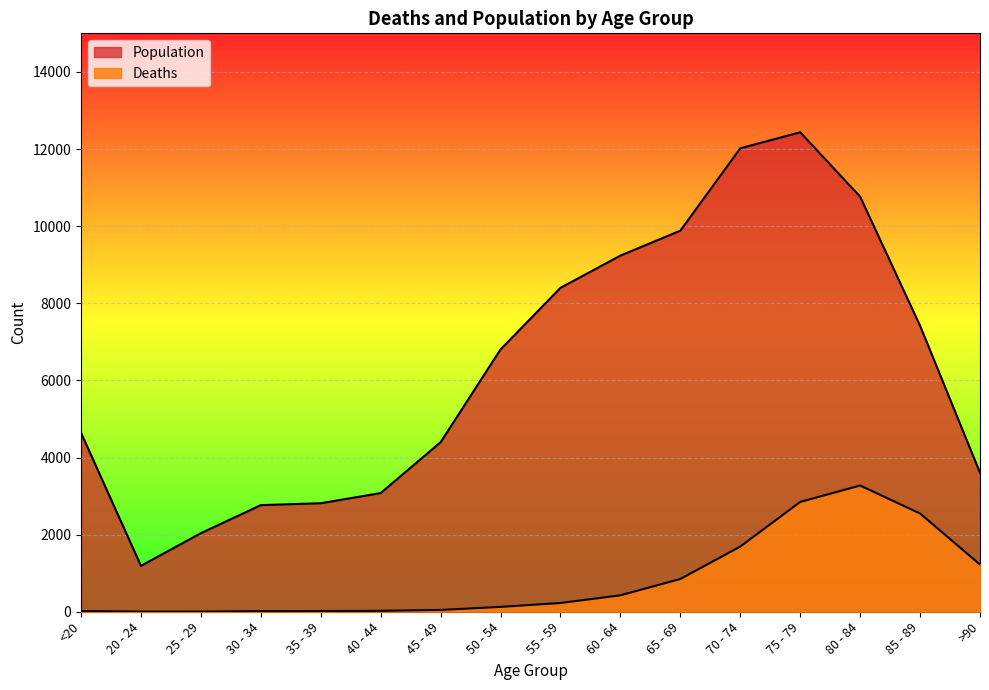

Reading left to right, list all the values displayed in this chart.

Deaths: <20=18	20 - 24=4	25 - 29=3	30 - 34=17	35 - 39=18	40 - 44=24	45 - 49=47	50 - 54=126	55 - 59=227	60 - 64=426	65 - 69=850	70 - 74=1690	75 - 79=2848	80 - 84=3273	85 - 89=2548	>90=1224
Population: <20=4641	20 - 24=1191	25 - 29=2038	30 - 34=2765	35 - 39=2814	40 - 44=3078	45 - 49=4396	50 - 54=6803	55 - 59=8400	60 - 64=9236	65 - 69=9883	70 - 74=12018	75 - 79=12434	80 - 84=10764	85 - 89=7417	>90=3604